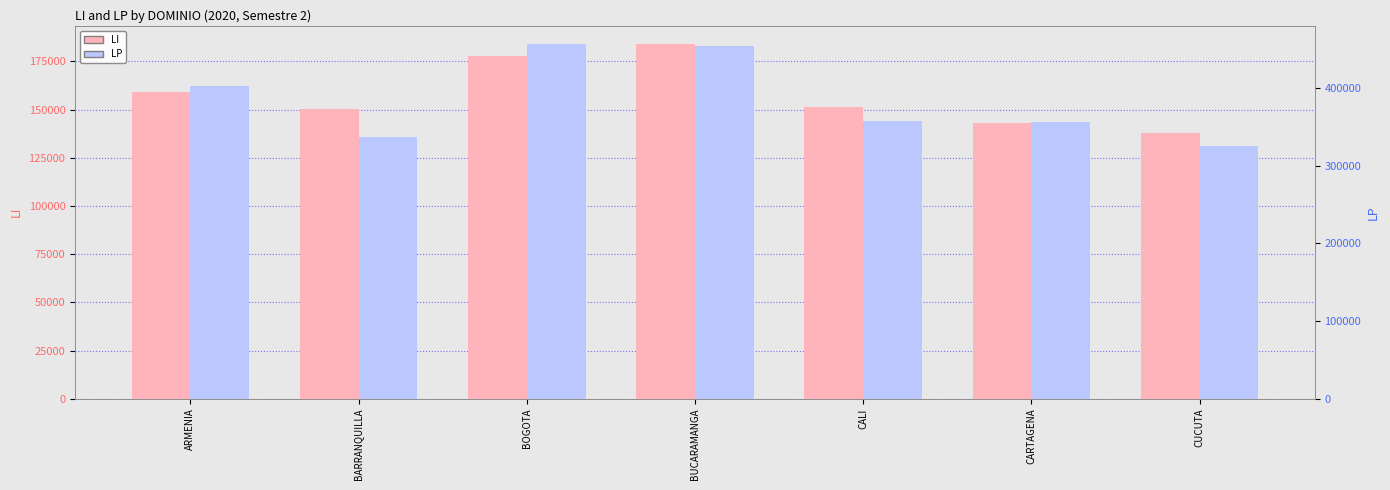

Reading right to left, list all the values displayed in this chart.

LI: CUCUTA=137622	CARTAGENA=142961	CALI=151186	BUCARAMANGA=184190	BOGOTA=177562	BARRANQUILLA=150247	ARMENIA=159009
LP: CUCUTA=325875	CARTAGENA=356147	CALI=357106	BUCARAMANGA=453964	BOGOTA=457188	BARRANQUILLA=337444	ARMENIA=402541